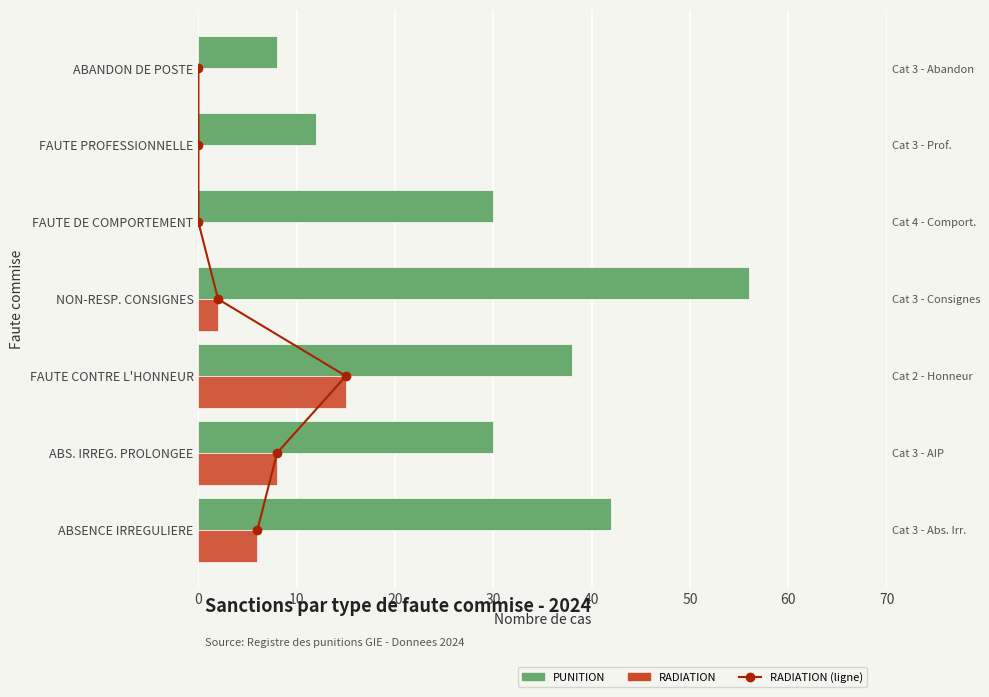

What is the value of the RADIATION bar at the 4th from the left?

2